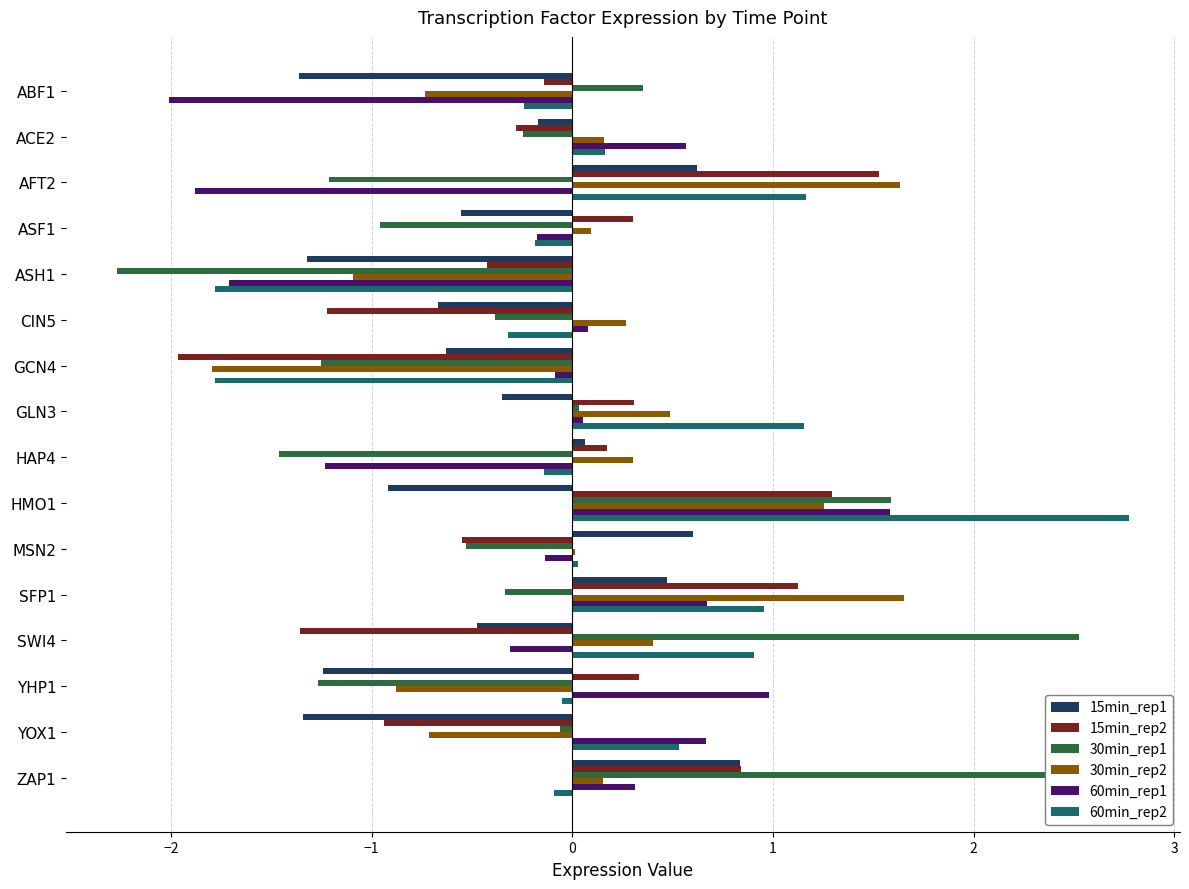

Which label corresponds to the largest value in the chart?

HMO1